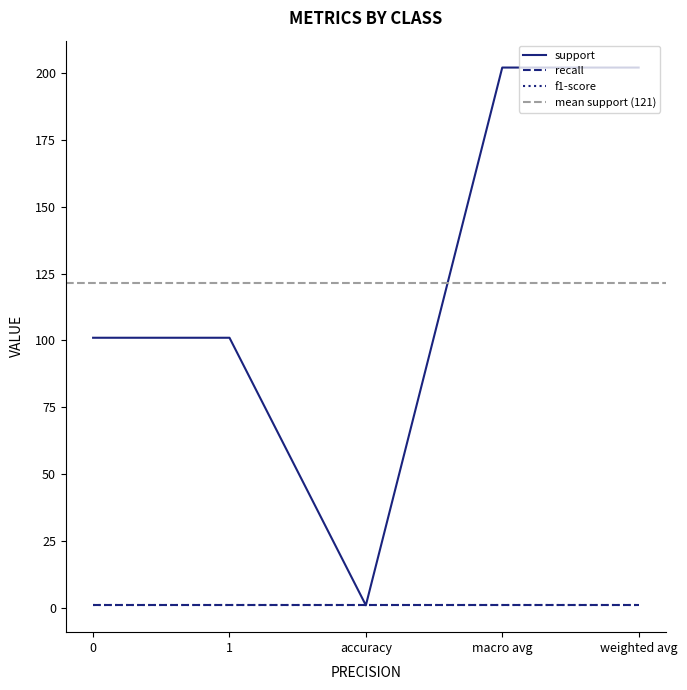

True or false: f1-score has more than 1 points higher than both neighbors.

False